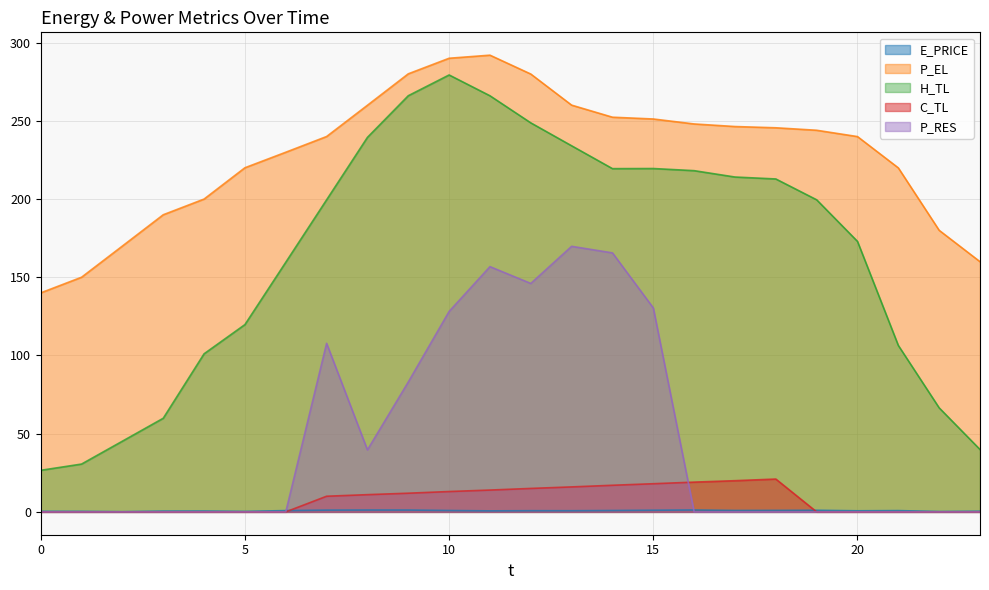

What is the value of the E_PRICE point at the 17th from the left?

1.2